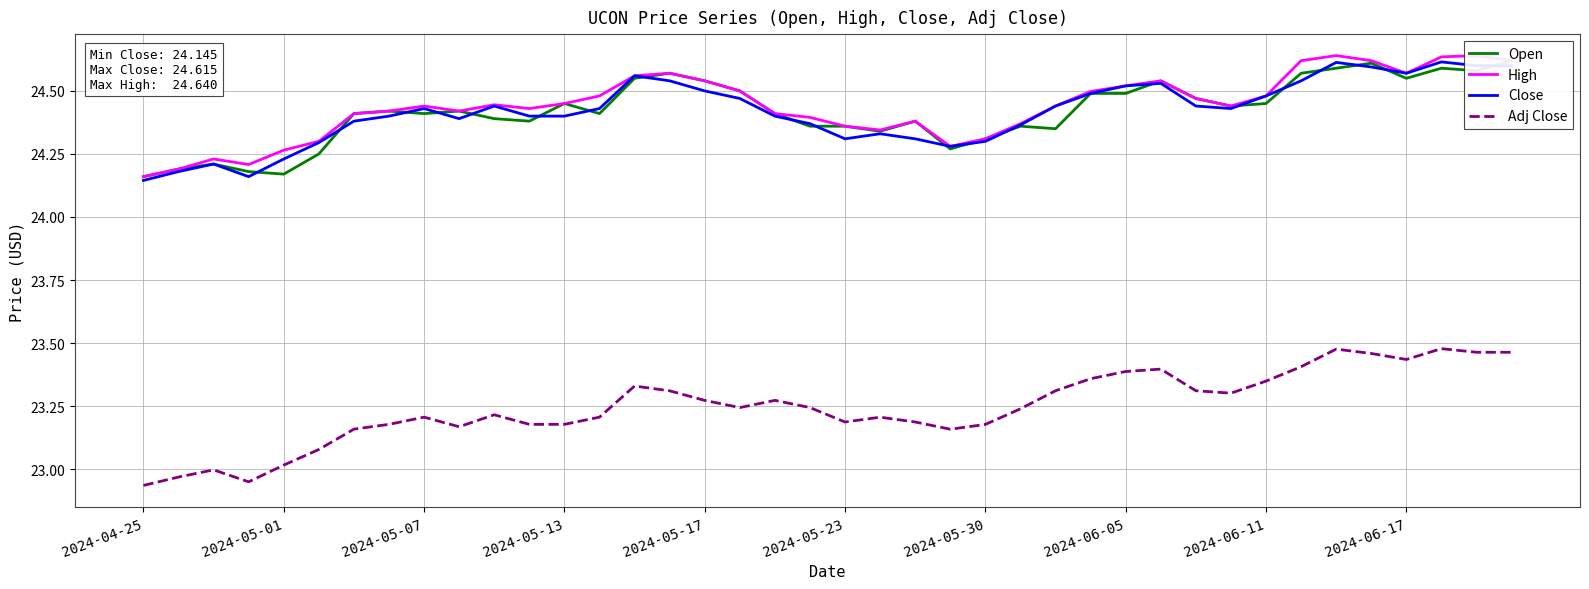

Count the number of data series in this chart.

4